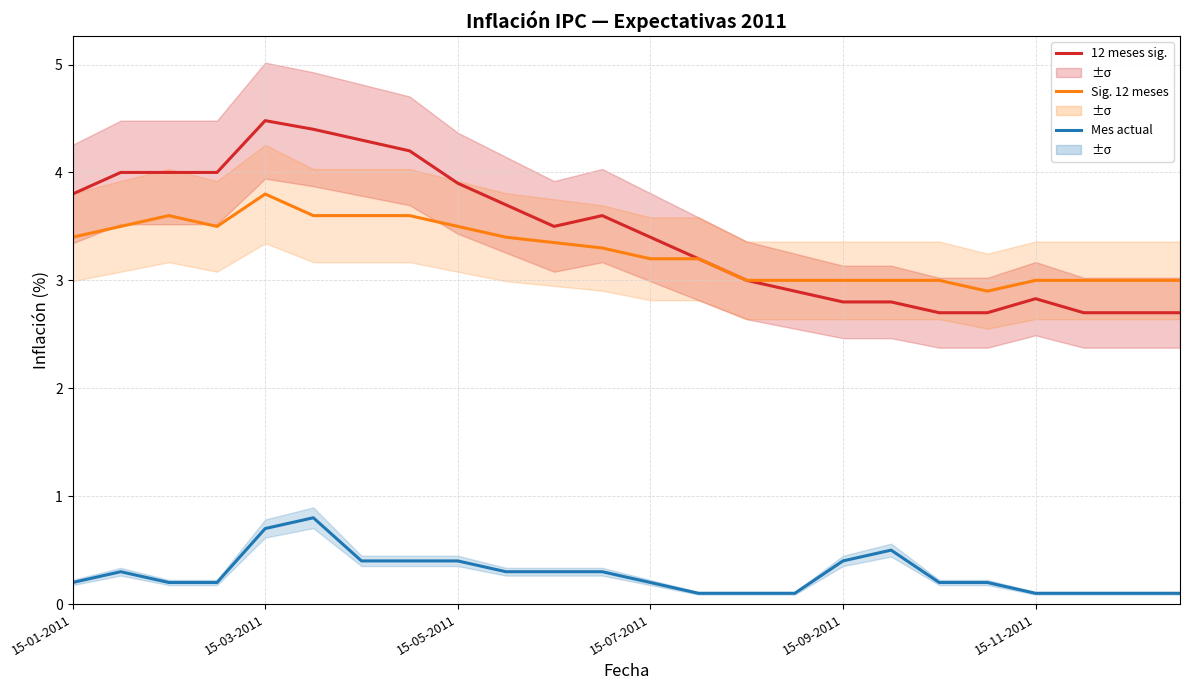

How many interior local valleys does the 12 meses sig. series have?

1